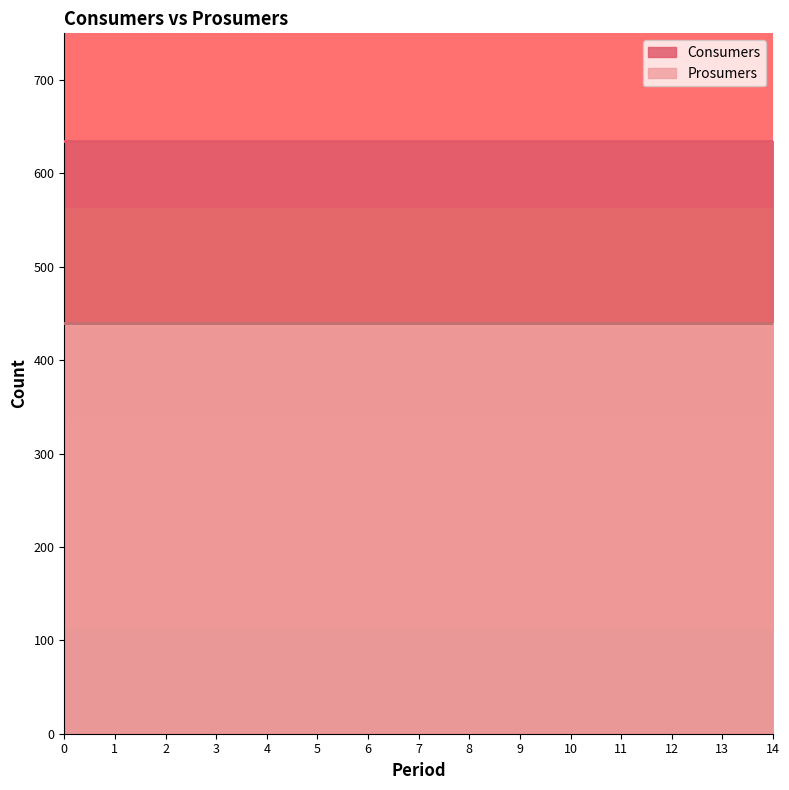

Read the Prosumers value at 7.

440